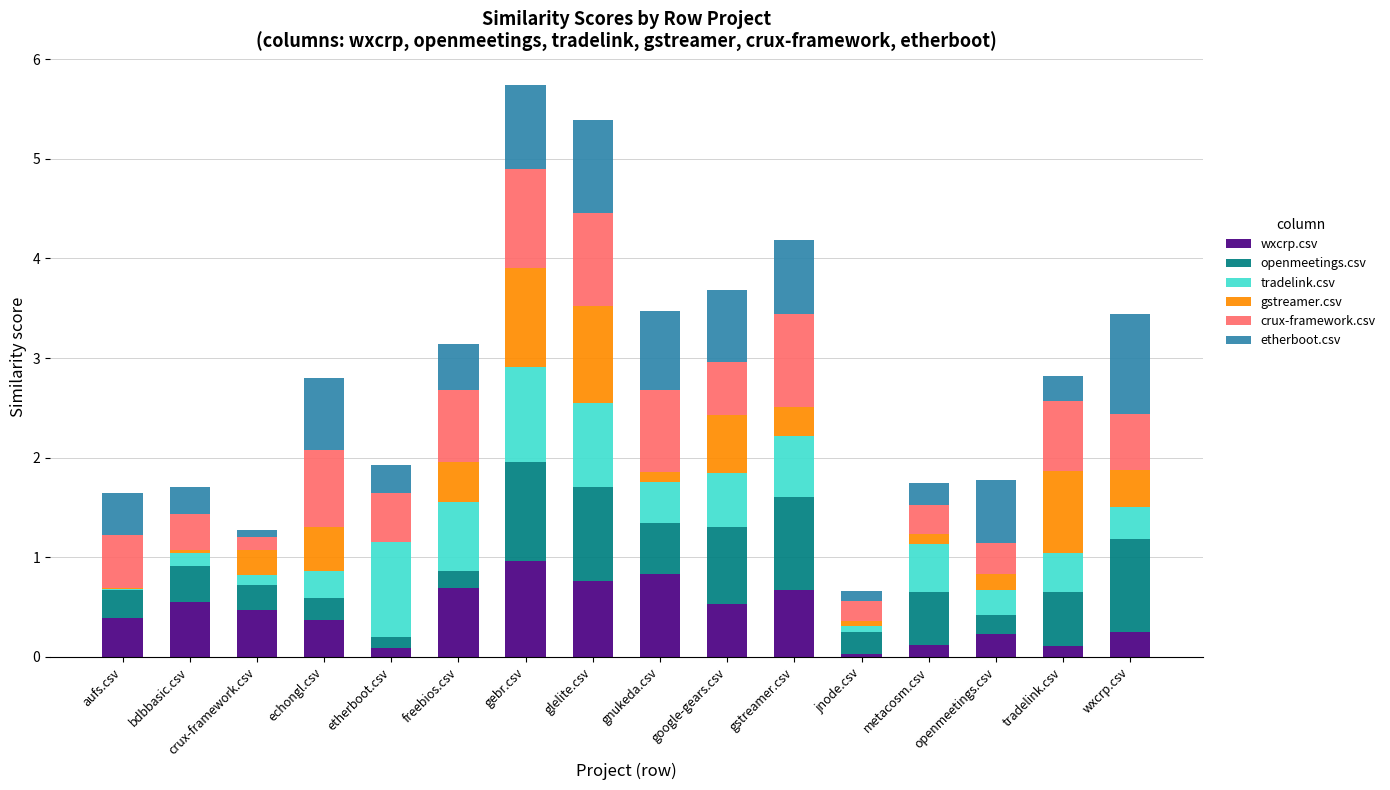

The wxcrp.csv series shows 0.9 at google-gears.csv. True or false?

False